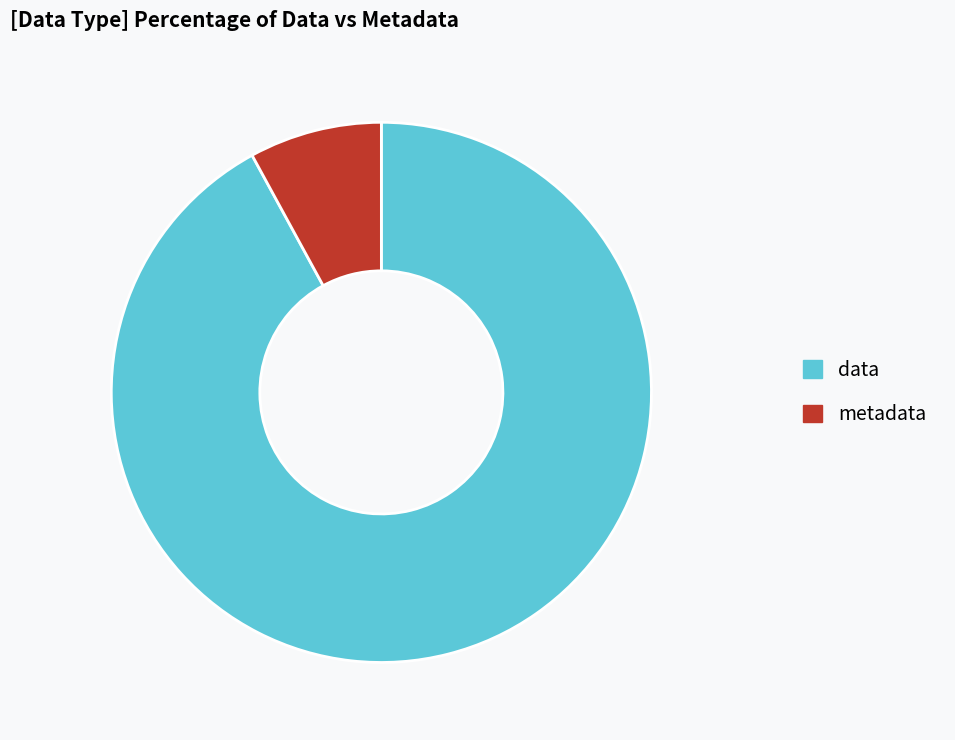

Is it true that data is 78% of the pie?

False